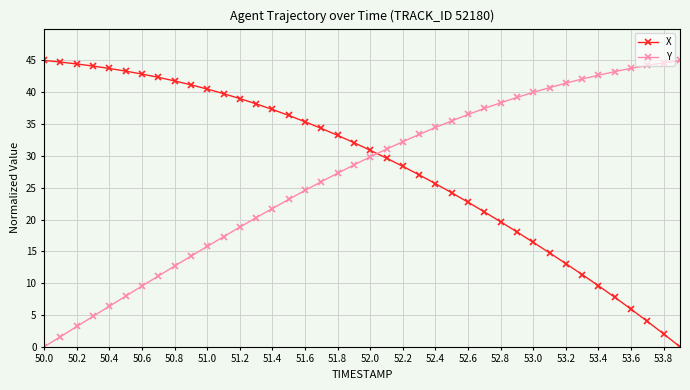

What is the highest value of the X series?

45.0